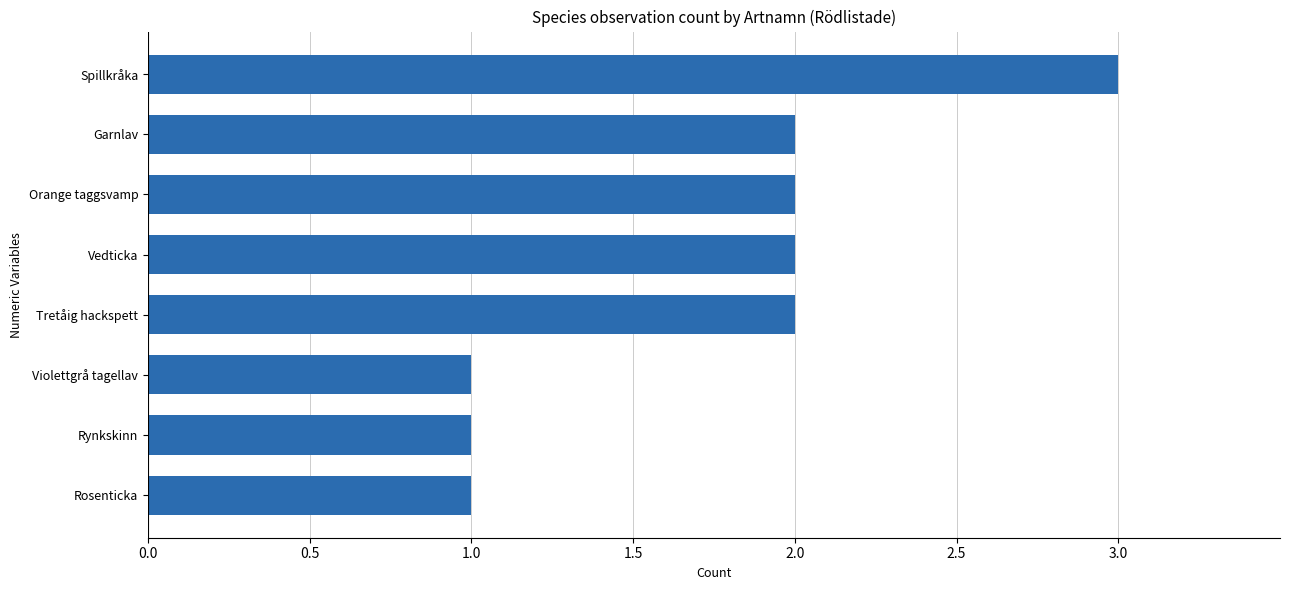

The value at Tretåig hackspett is 1. True or false?

False